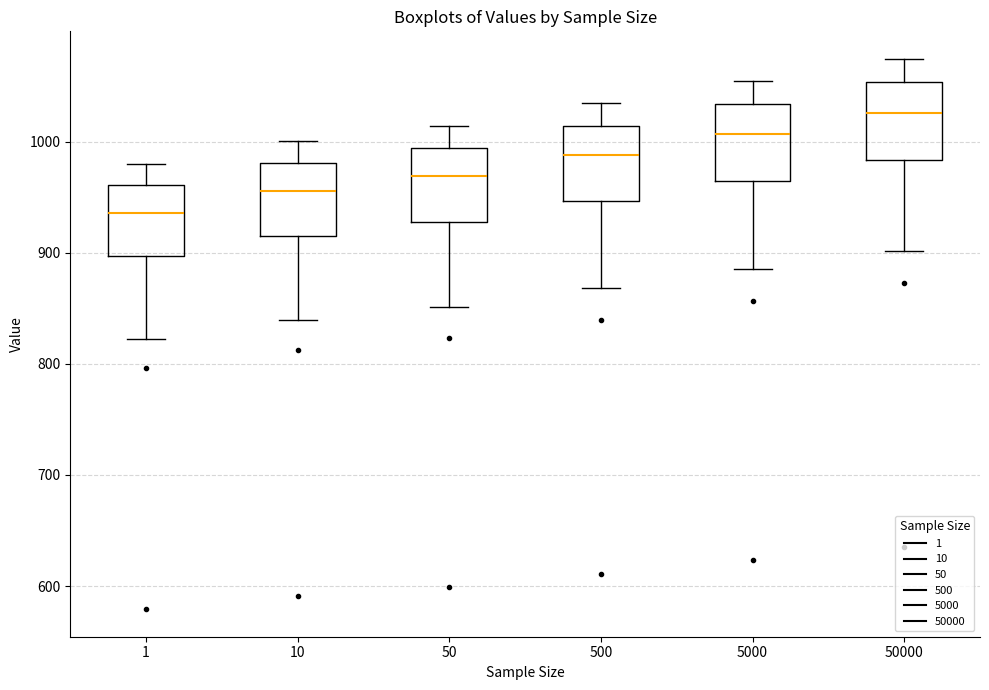

Reading left to right, transcribe this box plot: for each box, give where its median line is, the range the box spans, and where its two whiskers end, as read against the y-axis. The values are not printed on the chart, so give them approximately, as read against the axis.

1: median 940, box 900 to 960, whiskers 820 to 980
10: median 960, box 920 to 980, whiskers 840 to 1000
50: median 970, box 930 to 990, whiskers 850 to 1010
500: median 990, box 950 to 1010, whiskers 870 to 1030
5000: median 1010, box 960 to 1030, whiskers 880 to 1050
50000: median 1030, box 980 to 1050, whiskers 900 to 1070